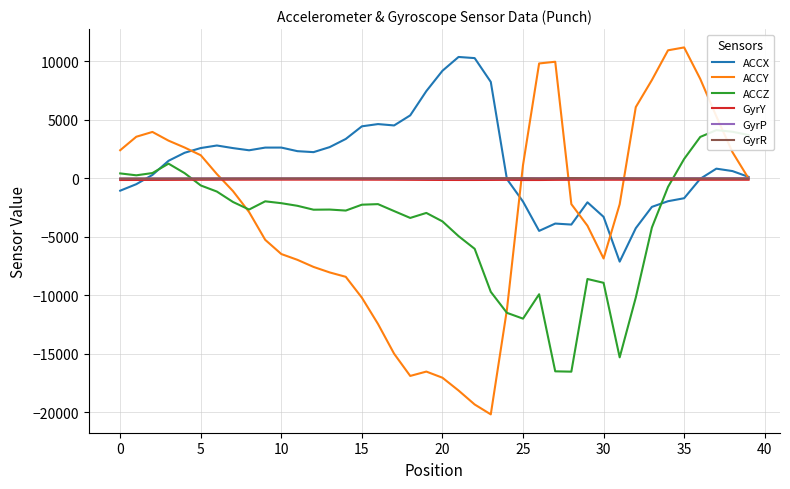

At 17, list the series in order from largest to smallest.

ACCX, GyrR, GyrP, GyrY, ACCZ, ACCY